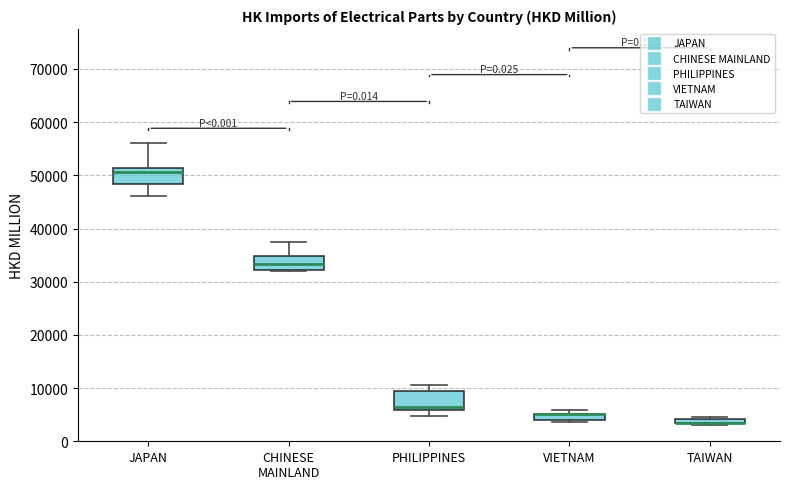

Where is the upper edge of the box for TAIWAN on the y-axis? The values are not printed on the chart, so give them approximately, as read against the axis.

4000